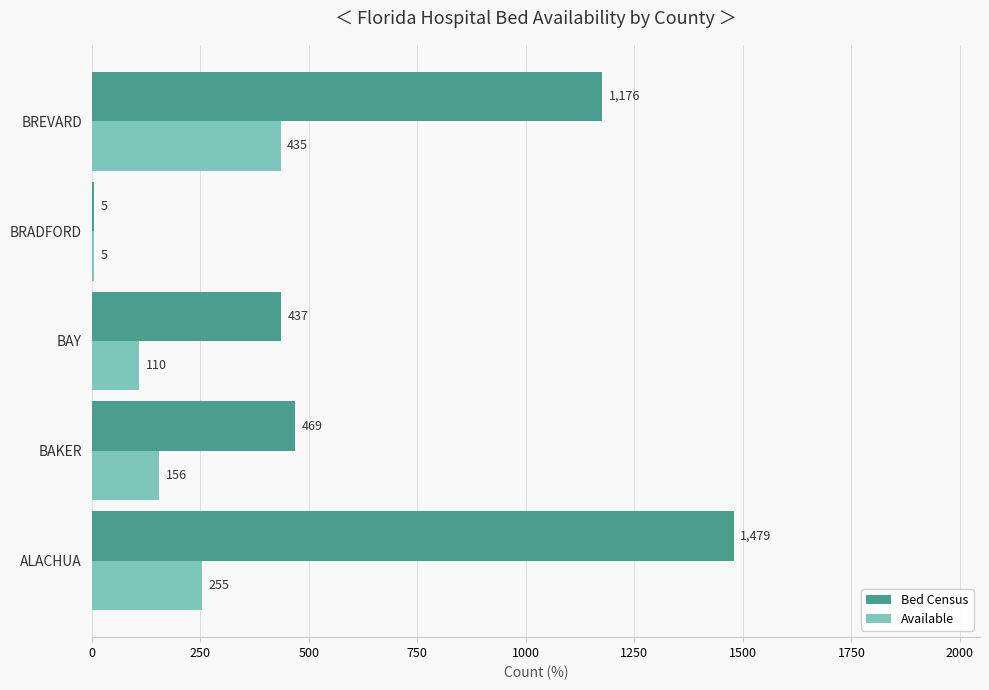

Is it true that Available equals 255 at ALACHUA?

True